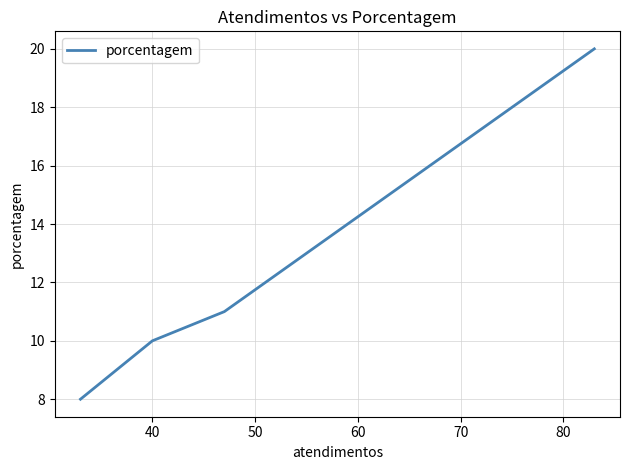

What is the difference between the values at 50 and 60?

2